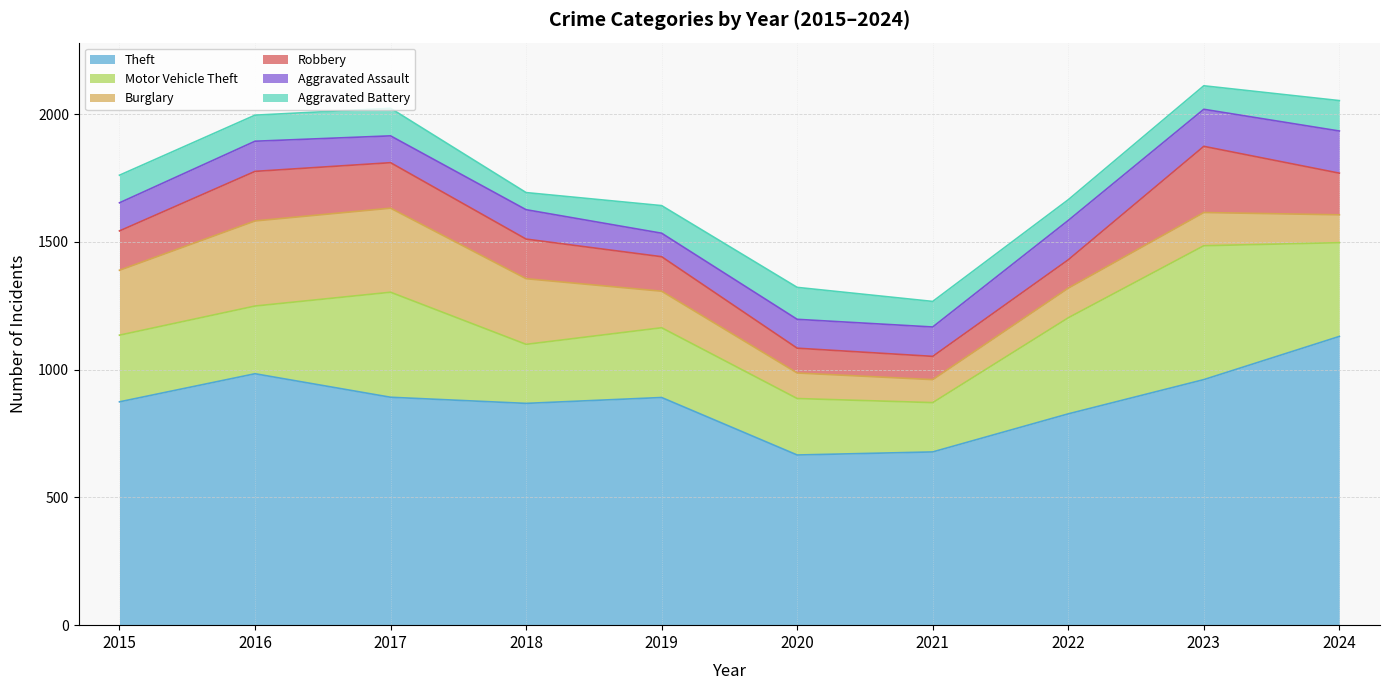

What is the smallest value displayed?

67